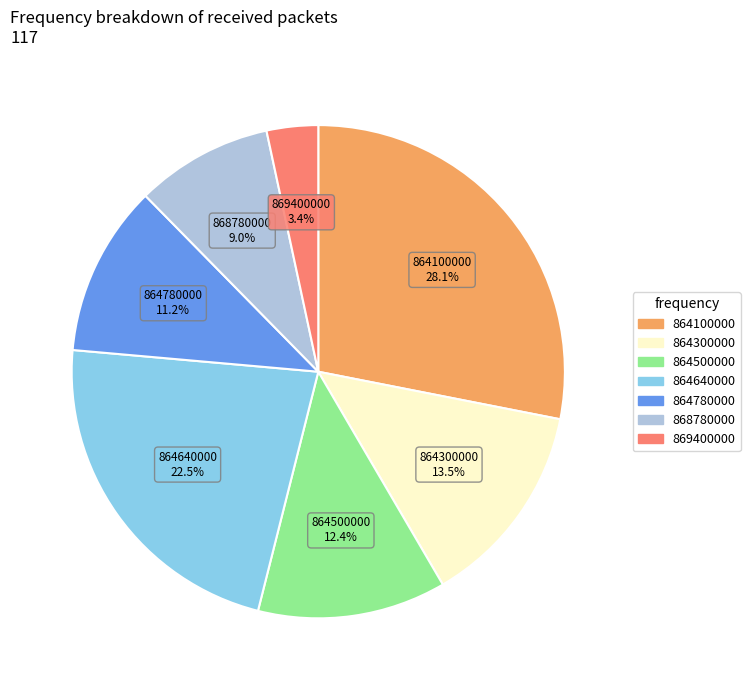

How much of the chart is everything except 864100000?

71.9%